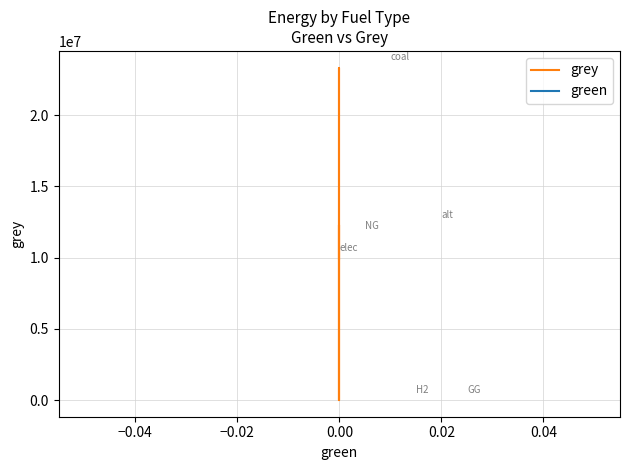

How many series are shown in this chart?

2